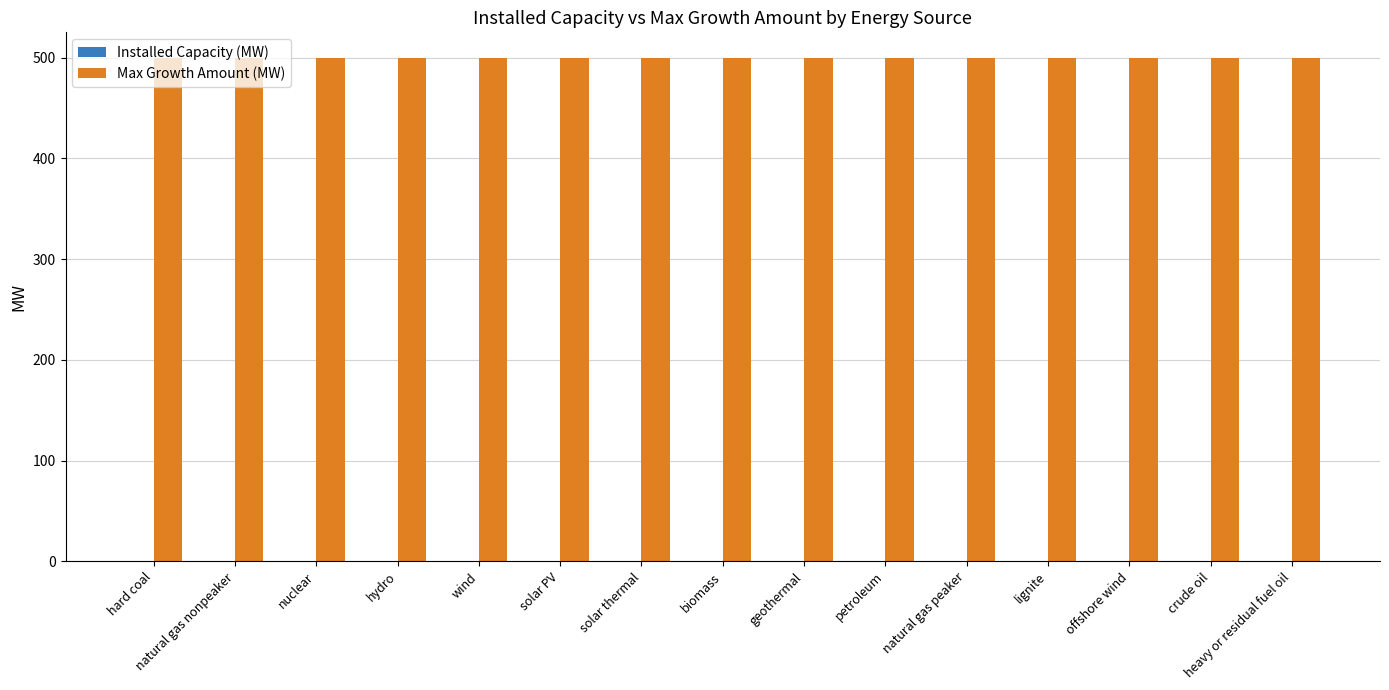

Does the chart contain any negative values?

No